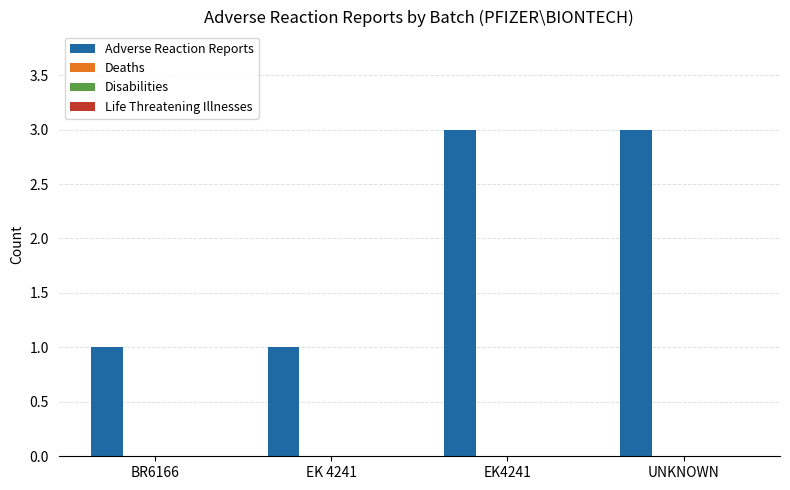

What is the maximum value shown in the chart?

3